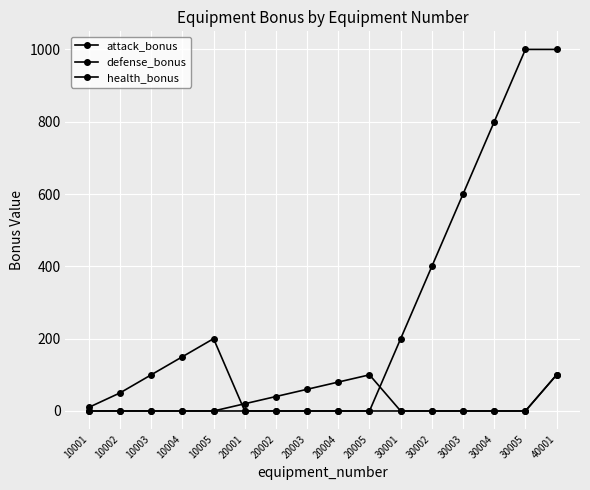

Is the value of health_bonus at 30004 greater than the value of attack_bonus at 30005?

Yes